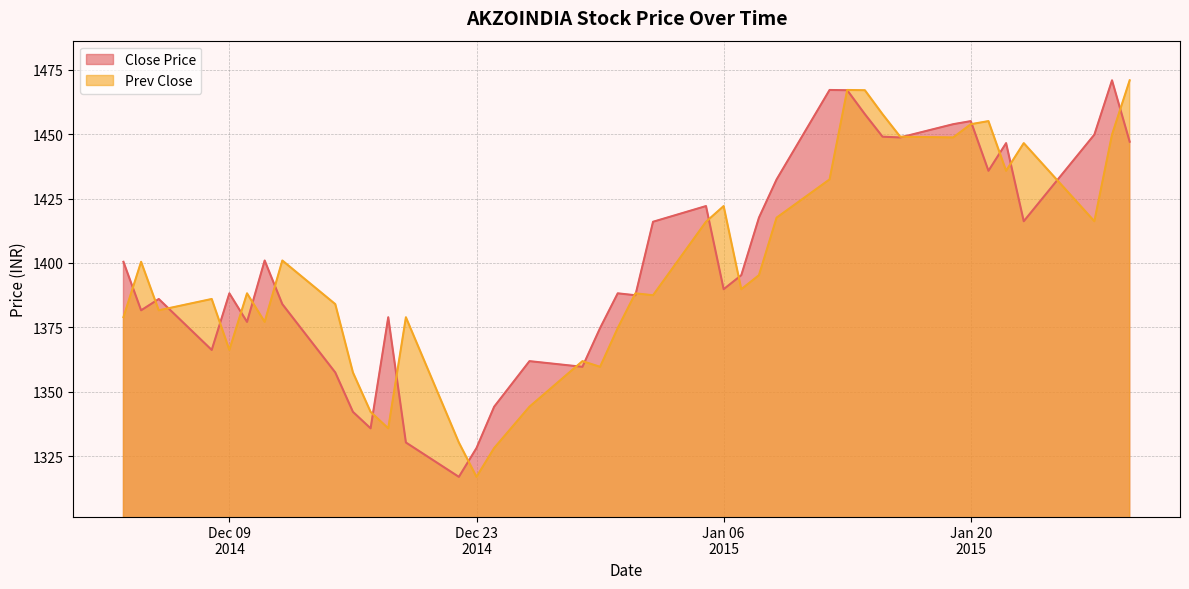

Which series has the largest total across all categories?

Close Price